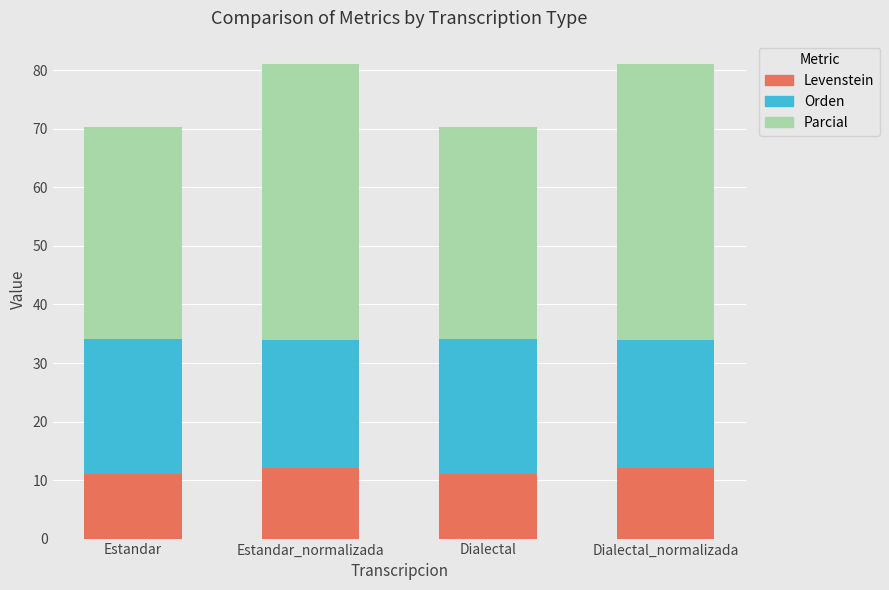

How many bars are there in total?

4